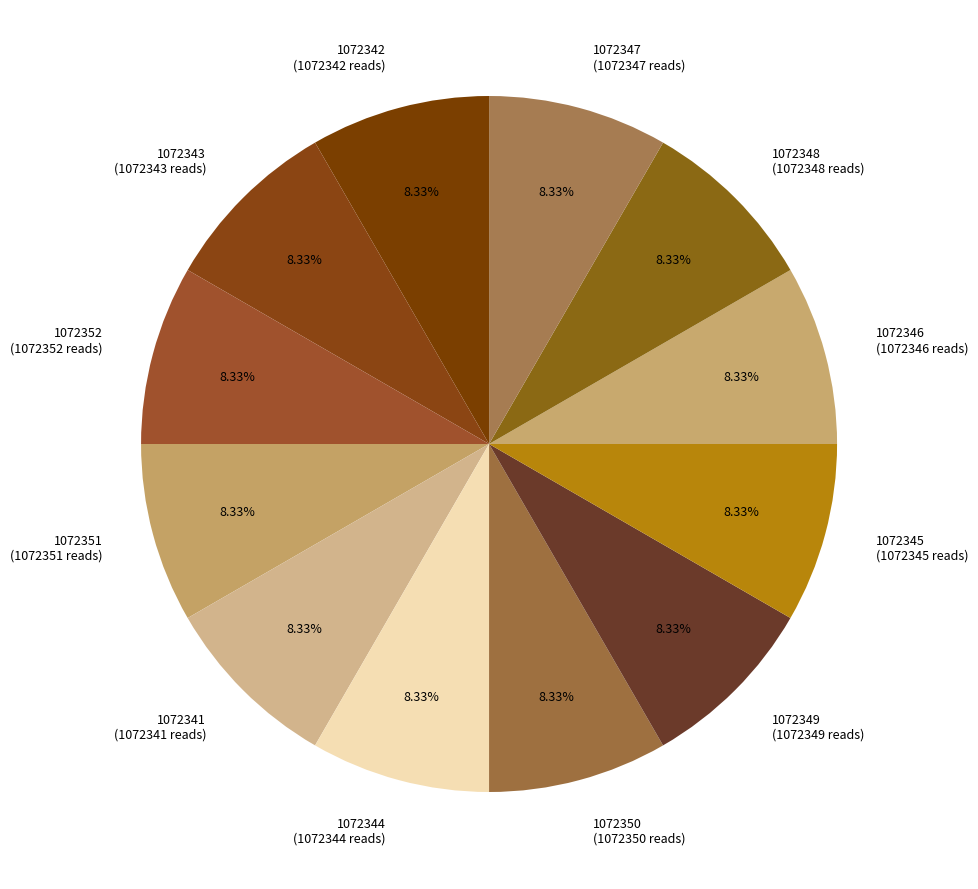

Does 1072342 (1072342 reads) represent more than half of the total?

No